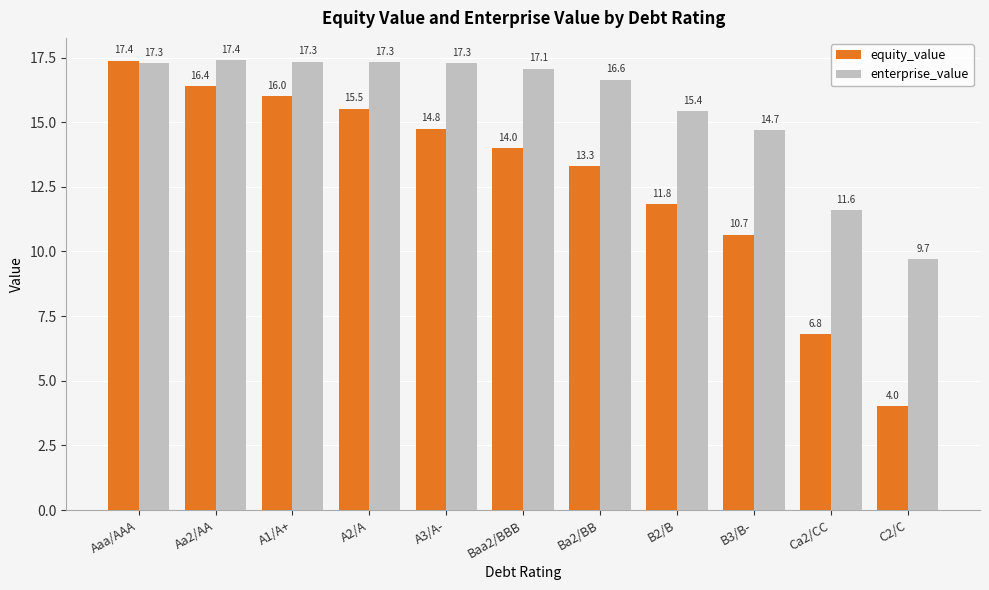

How many bars are there in each group?

2